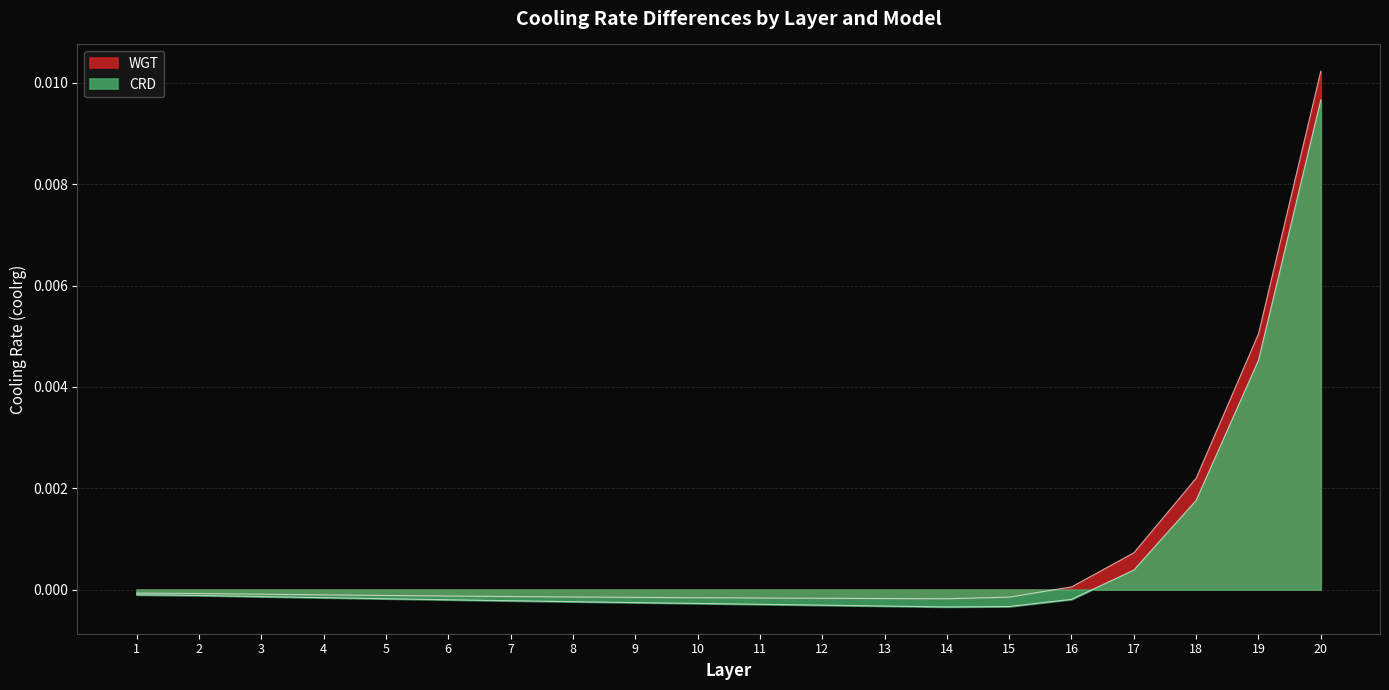

Between 2 and 9, which is larger?

2